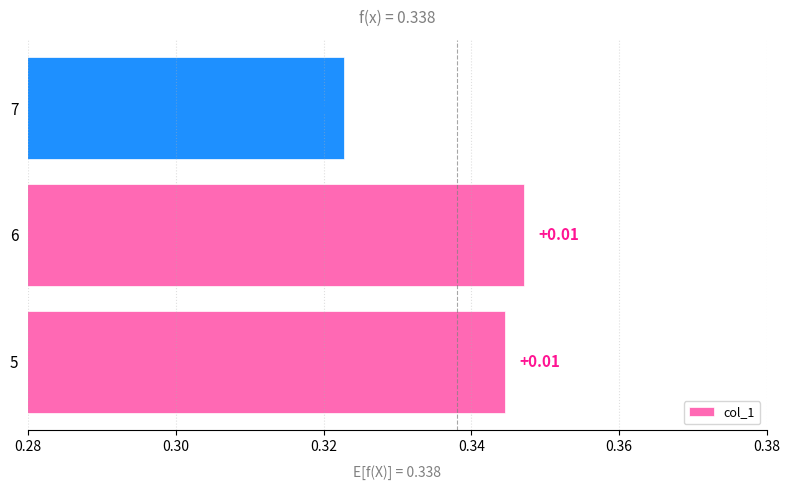

What is the greatest value displayed?

0.3